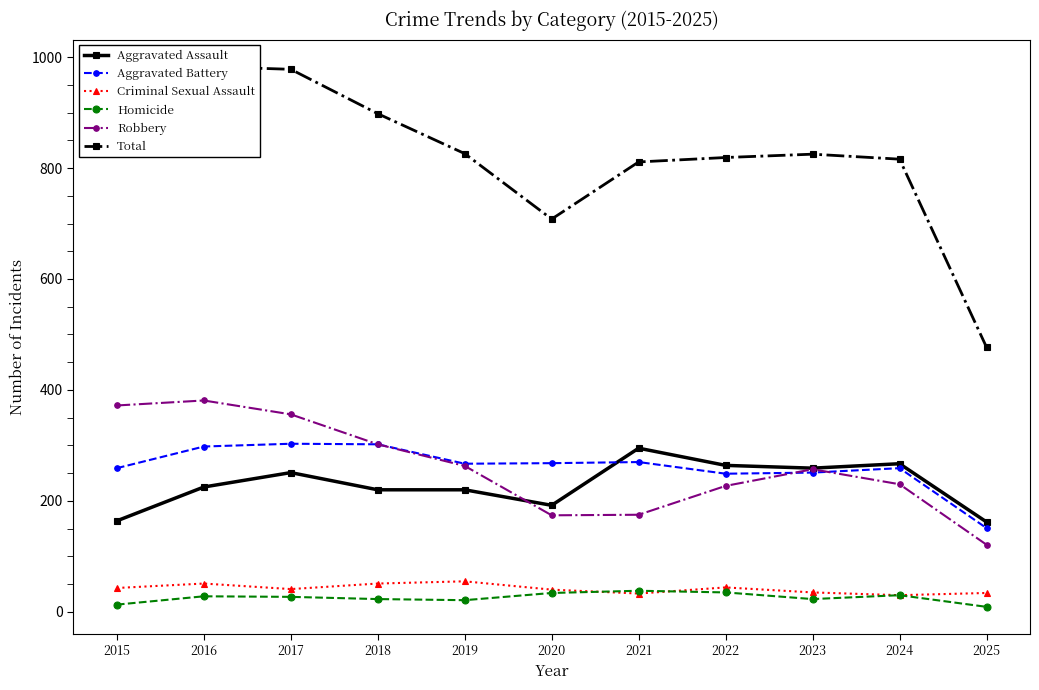

What is the maximum value for Aggravated Battery?

303